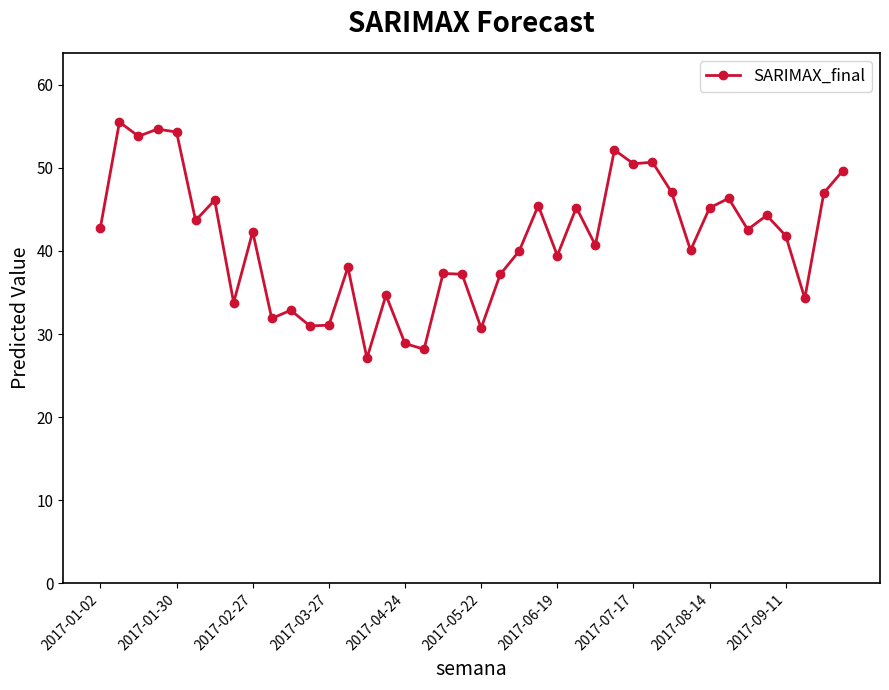

What is the greatest value displayed?

55.5